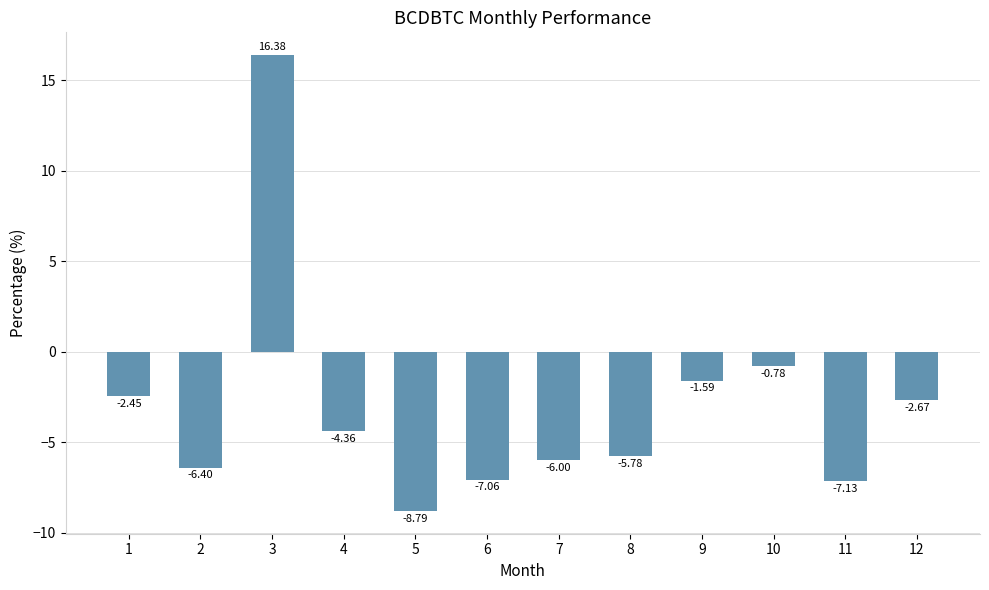

Rank the categories by value from lowest to highest.

5, 11, 6, 2, 7, 8, 4, 12, 1, 9, 10, 3